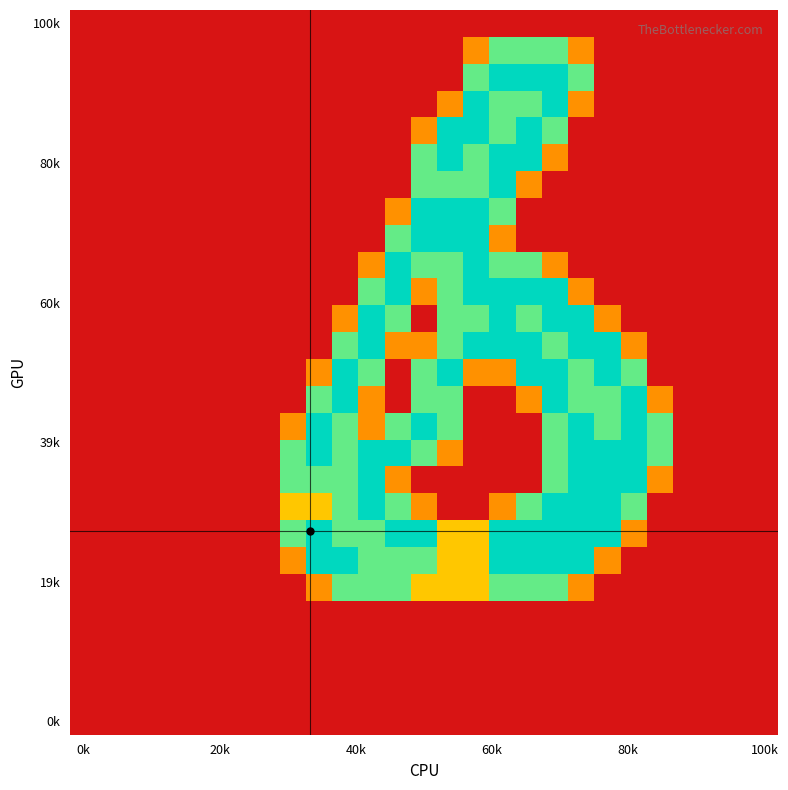

What is the maximum value shown in the chart?

2.0